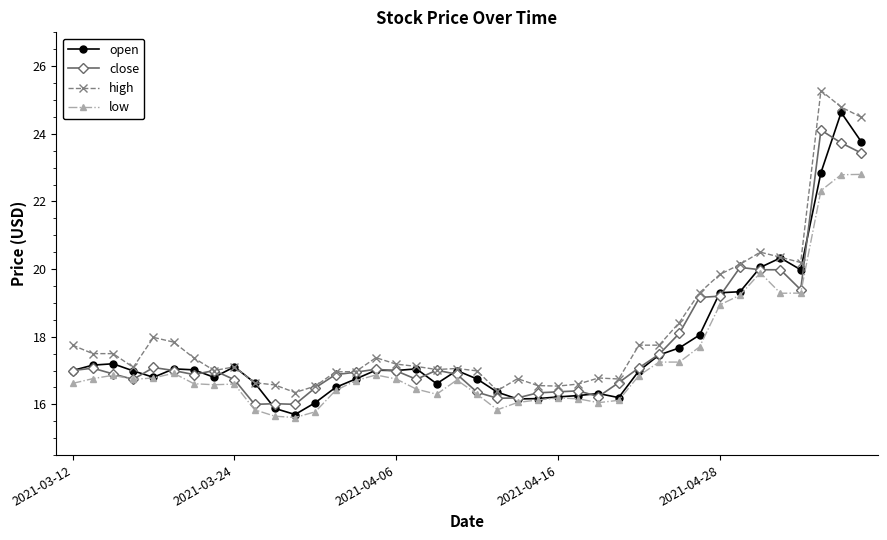

At how many categories does at least one series exceed 25?

1